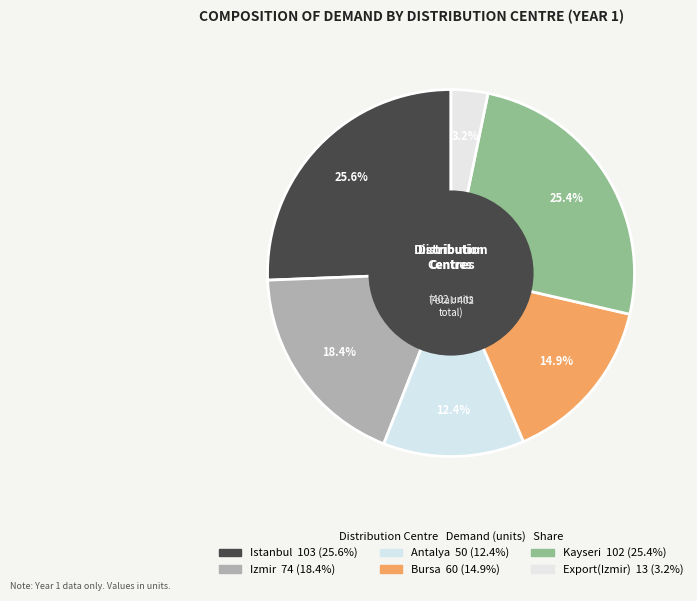

How many segments does this pie chart have?

6